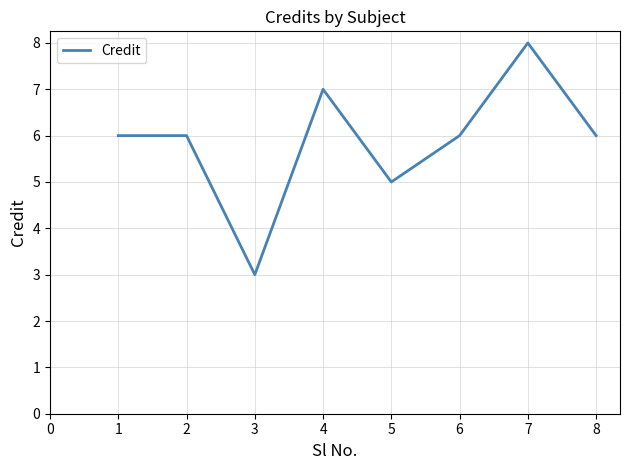

True or false: the data has more than 1 interior local peaks.

True